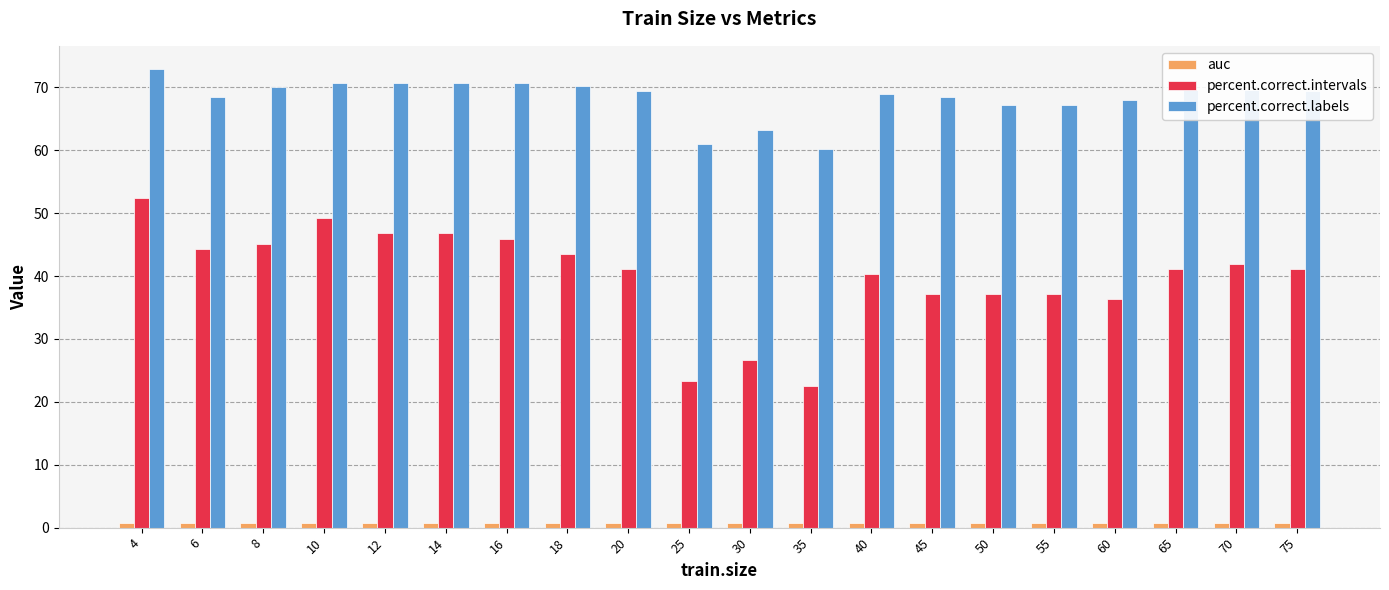

What is the average value of the percent.correct.intervals series?

40.0